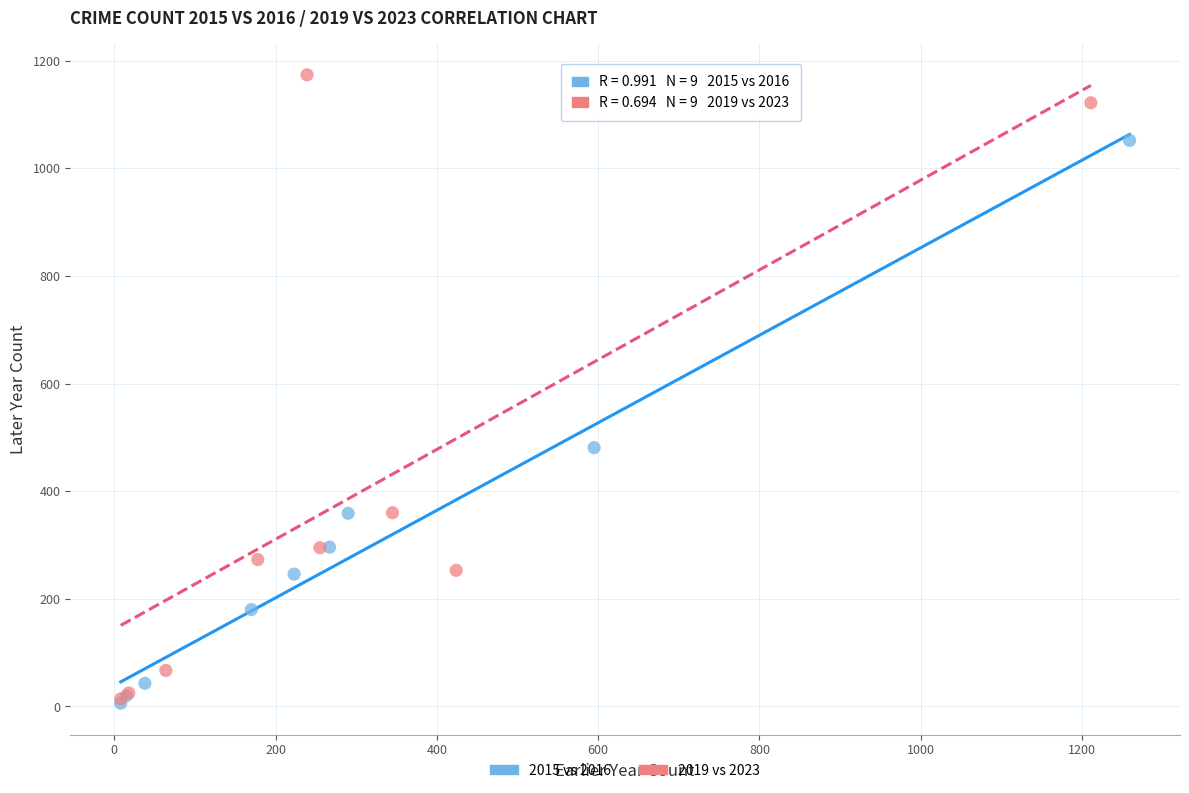

Which series has the largest Y range (max minus min)?

2019 vs 2023